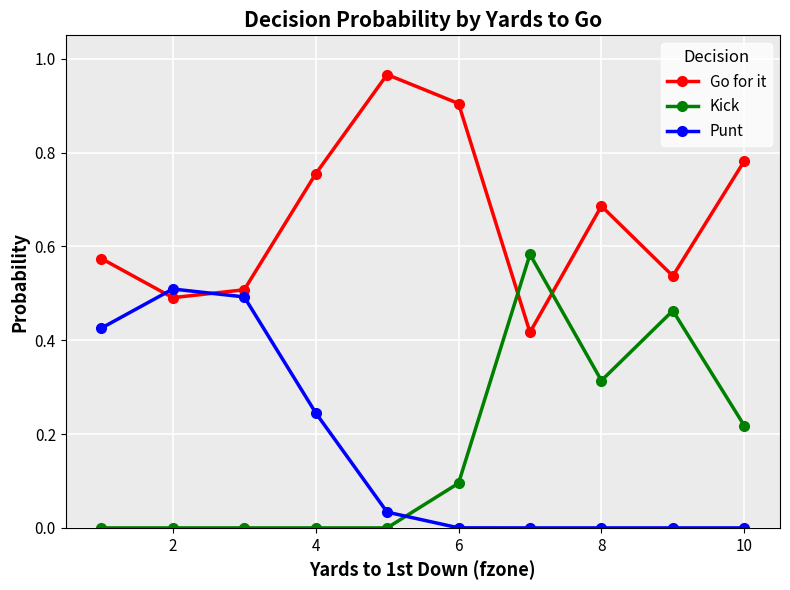

In Go for it, how many points are lower than both neighbors (excluding endpoints)?

3